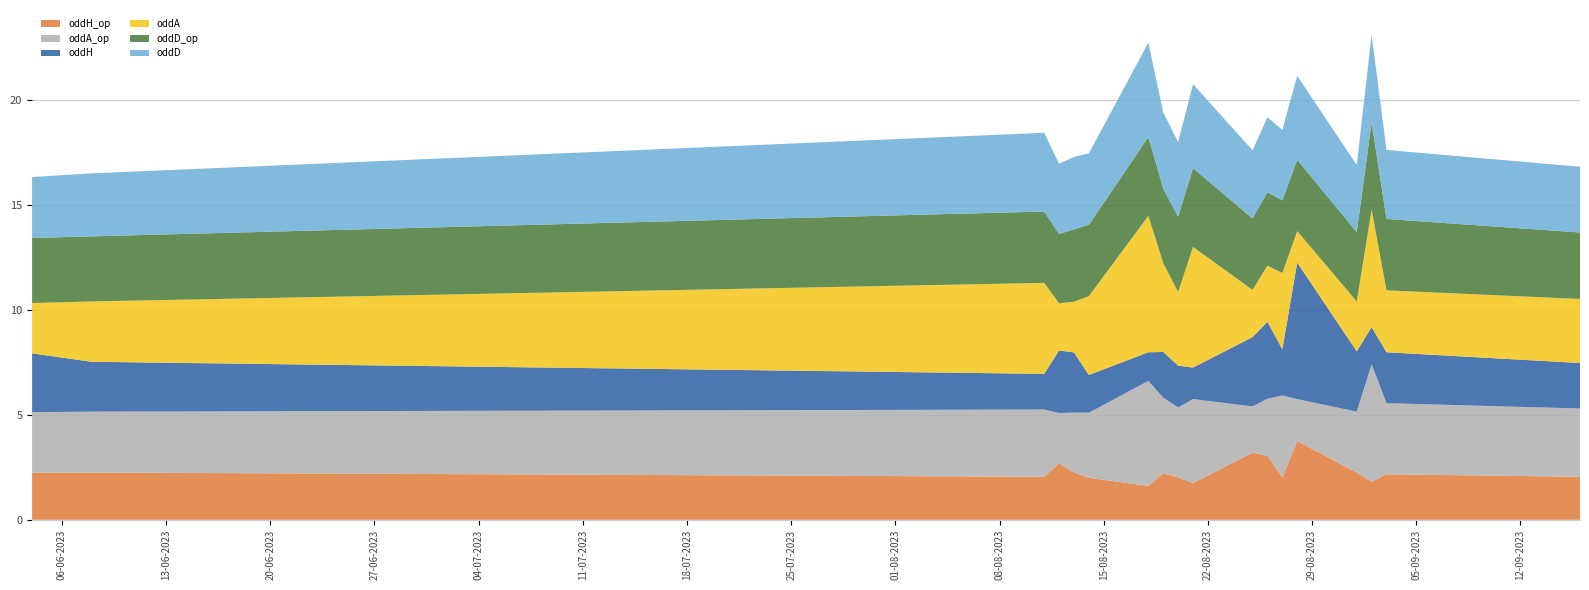

What are all the series names shown in the legend?

oddH_op, oddA_op, oddH, oddA, oddD_op, oddD